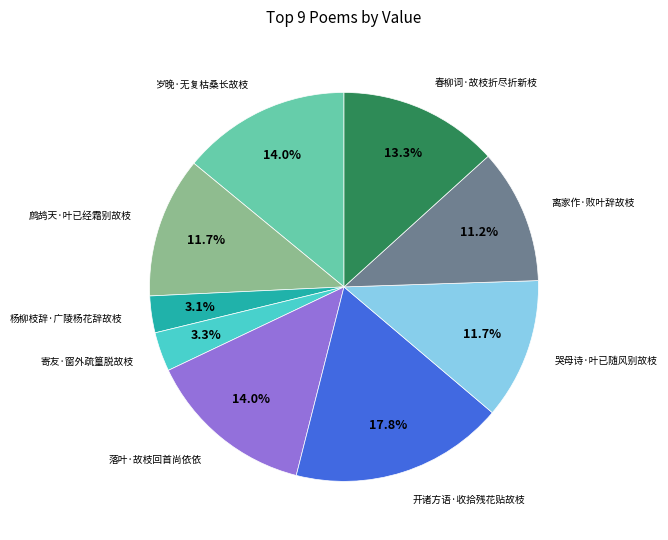

Is there any slice that represents more than half of the pie?

No